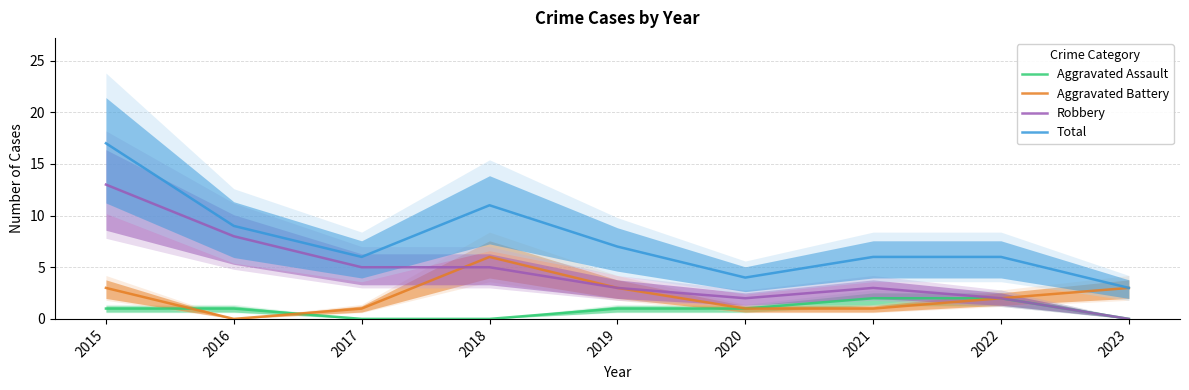

What is the average value of the Total series?

8